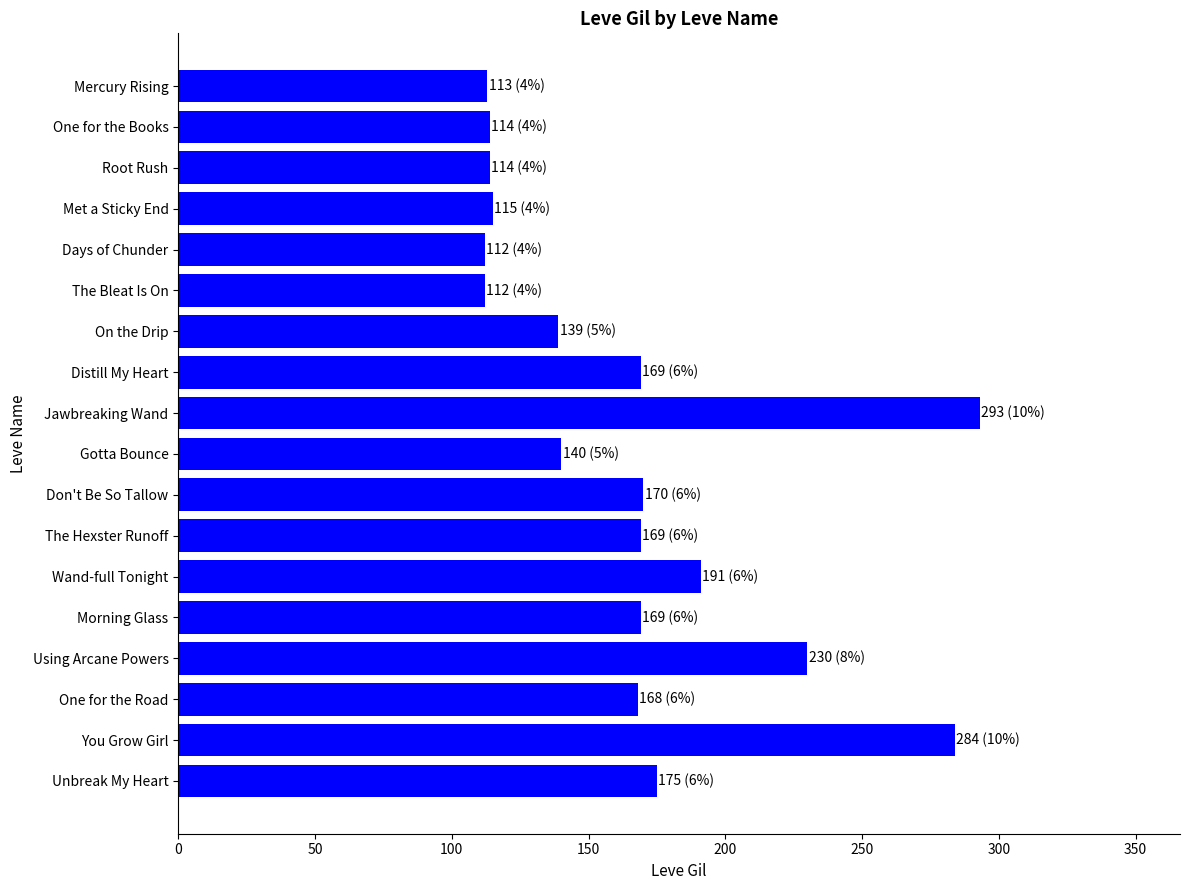

Which label corresponds to the largest value in the chart?

Jawbreaking Wand